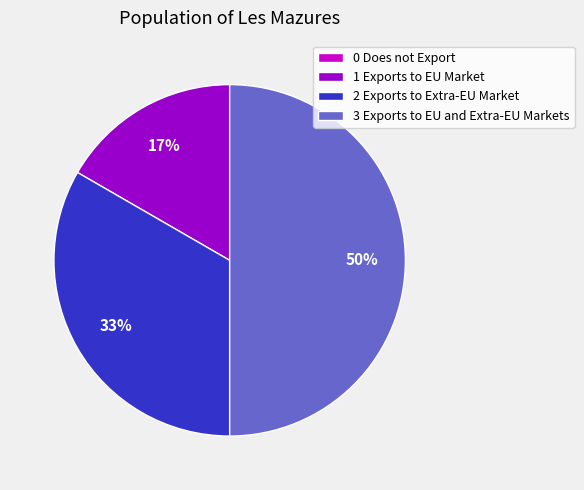

Which slice is the largest?

3 Exports to EU and Extra-EU Markets